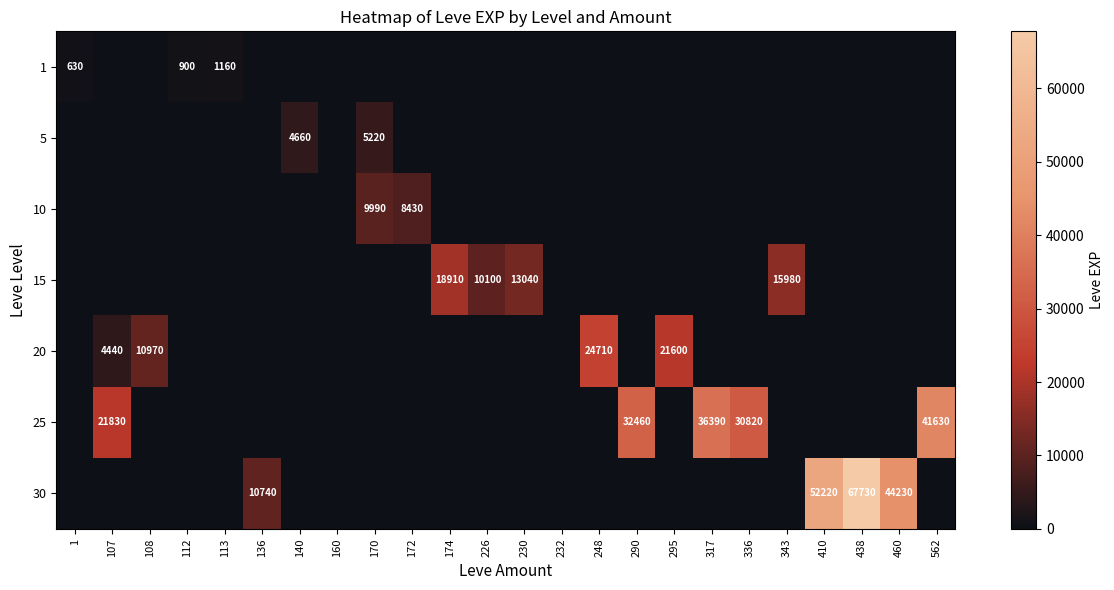

The 15 series shows 15980 at 343. True or false?

True